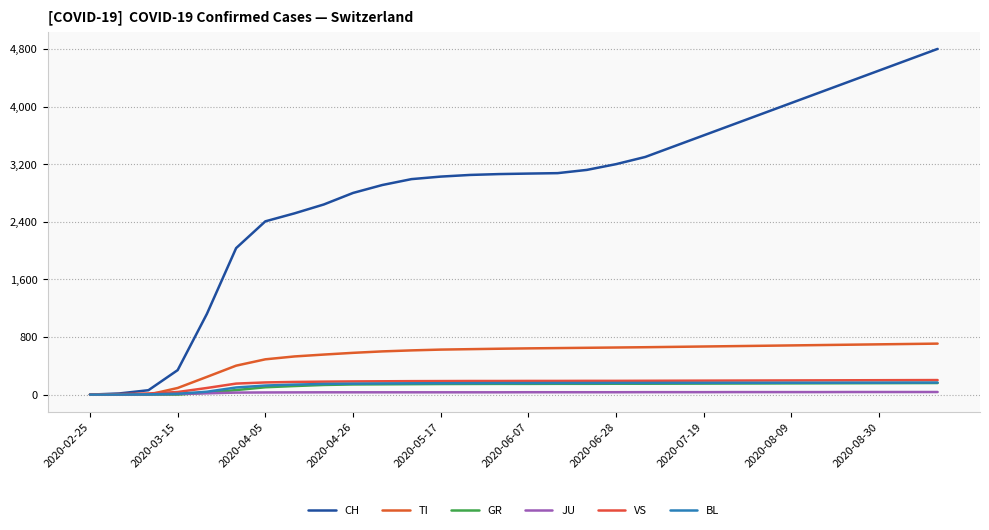

How many values in the CH series are below 3069?

15